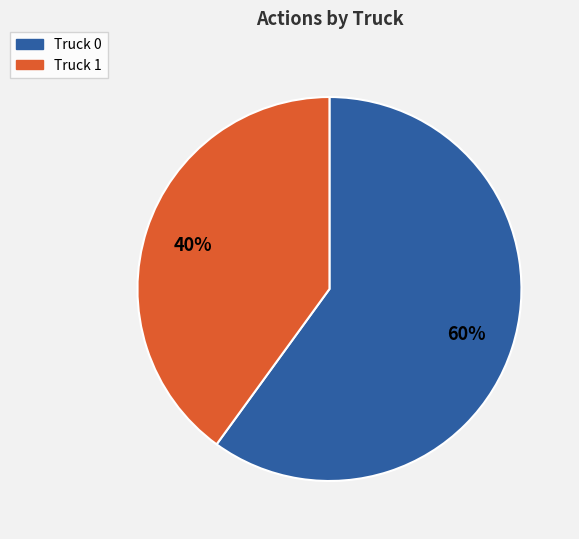

How many segments does this pie chart have?

2